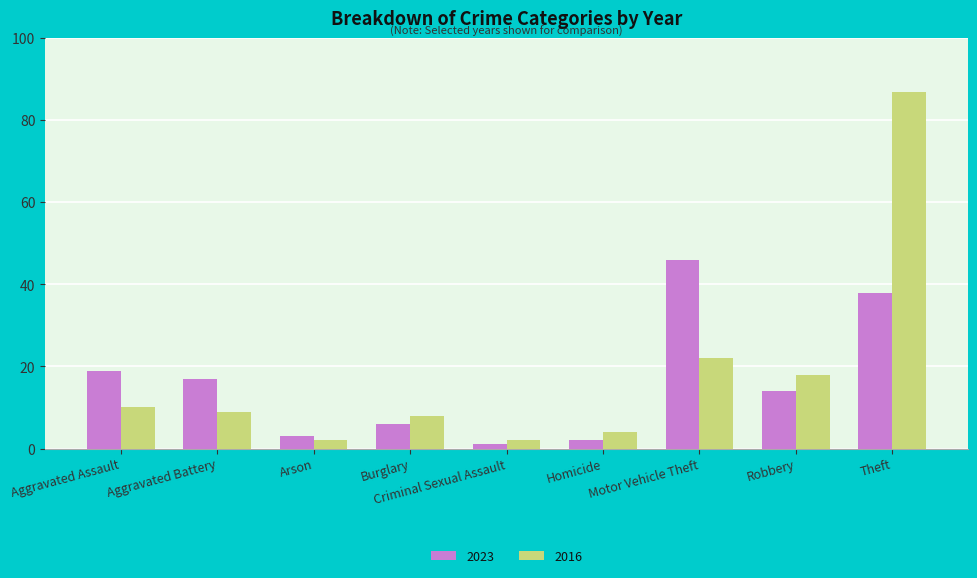

Which series has the widest spread of values?

2016